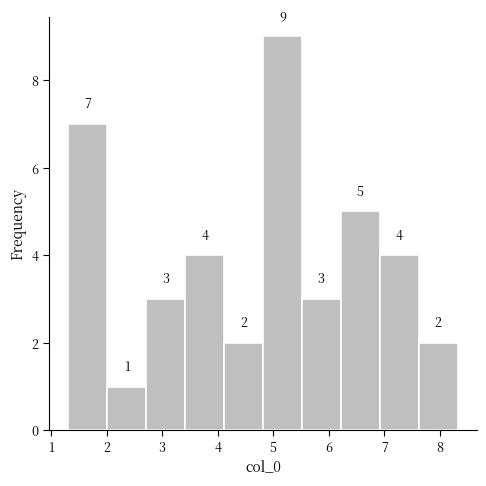

Reading left to right, list every bar in this chart as the range it spans on the x-axis followed by its height. The bar edges are not printed on the chart, so give them approximately, as read against the axis.

1.3 to 2.0: 7
2.0 to 2.7: 1
2.7 to 3.4: 3
3.4 to 4.1: 4
4.1 to 4.8: 2
4.8 to 5.5: 9
5.5 to 6.2: 3
6.2 to 6.9: 5
6.9 to 7.6: 4
7.6 to 8.3: 2